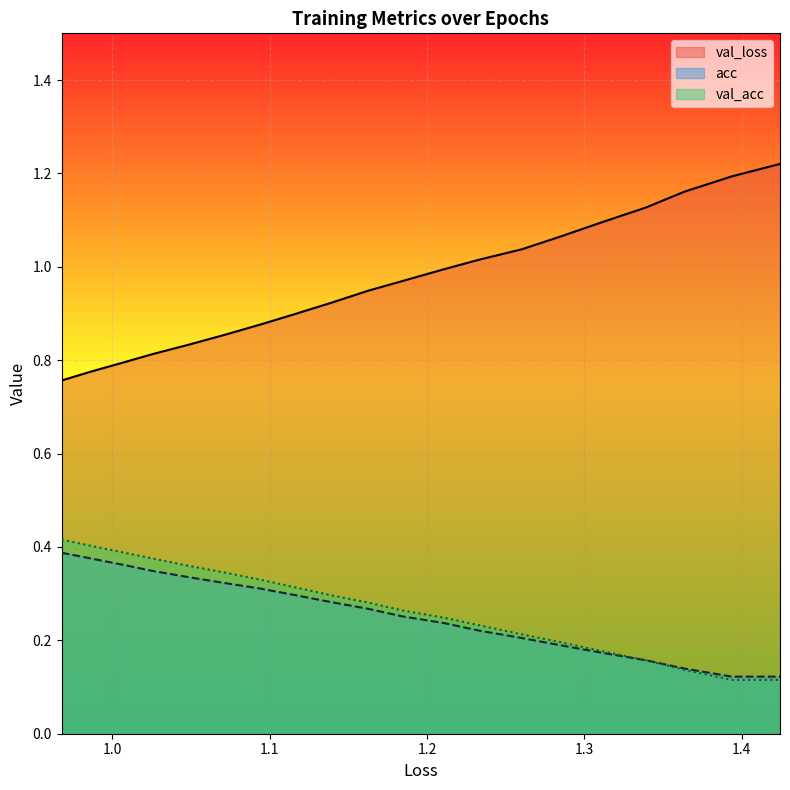

Which series has the largest range (max minus min)?

val_loss